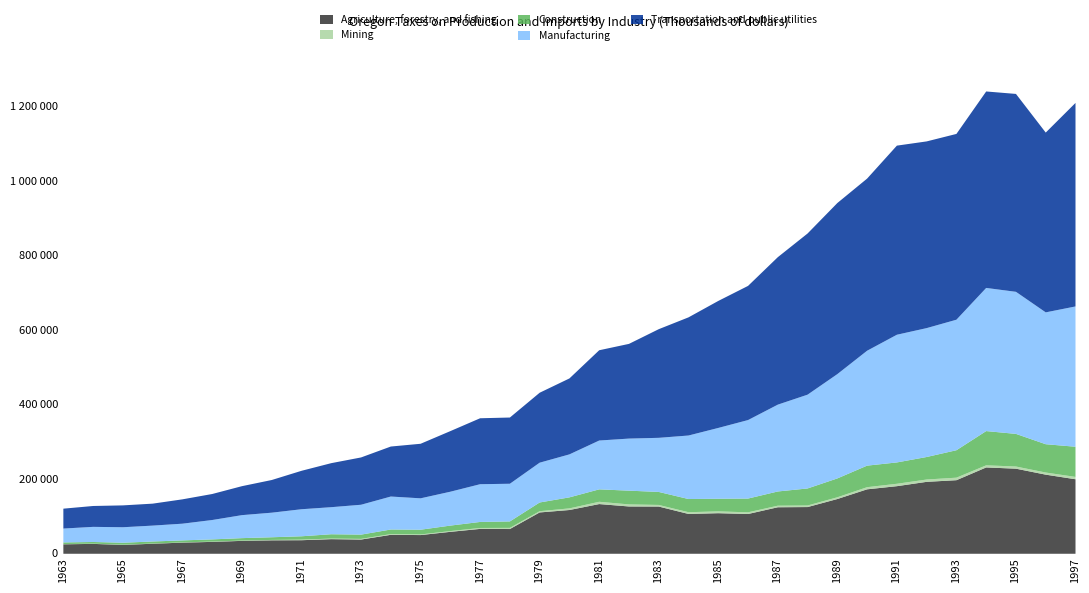

Is it true that Construction equals 11417 at 1973?

True